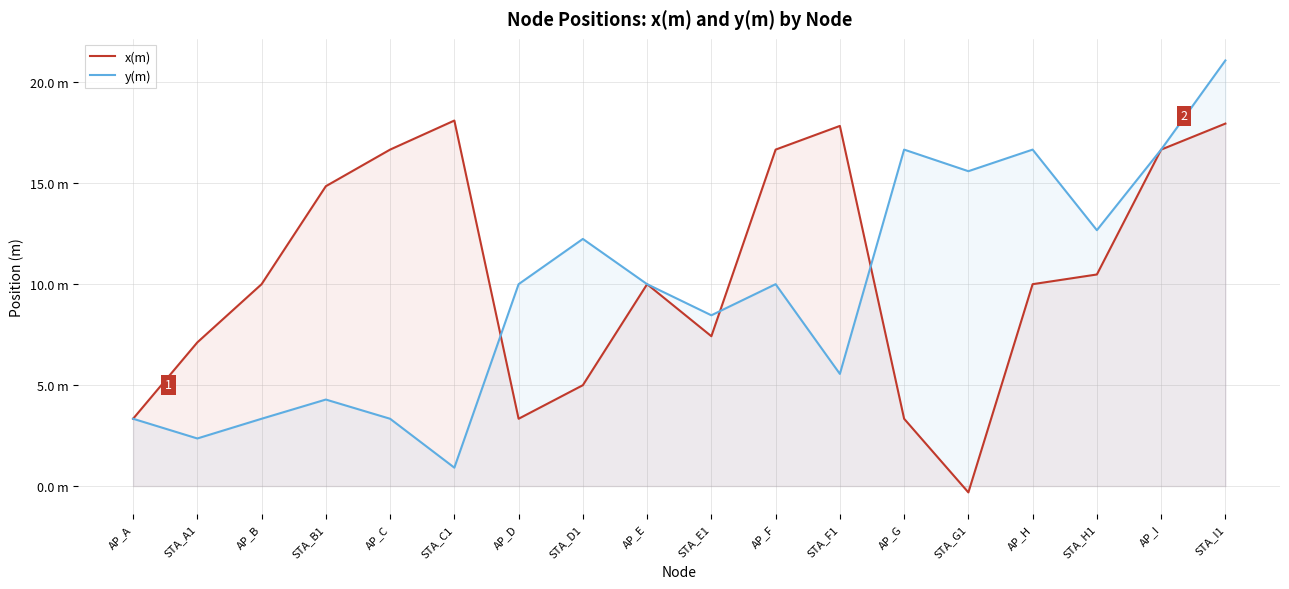

Rank the series by their maximum value, from highest to lowest.

y(m), x(m)